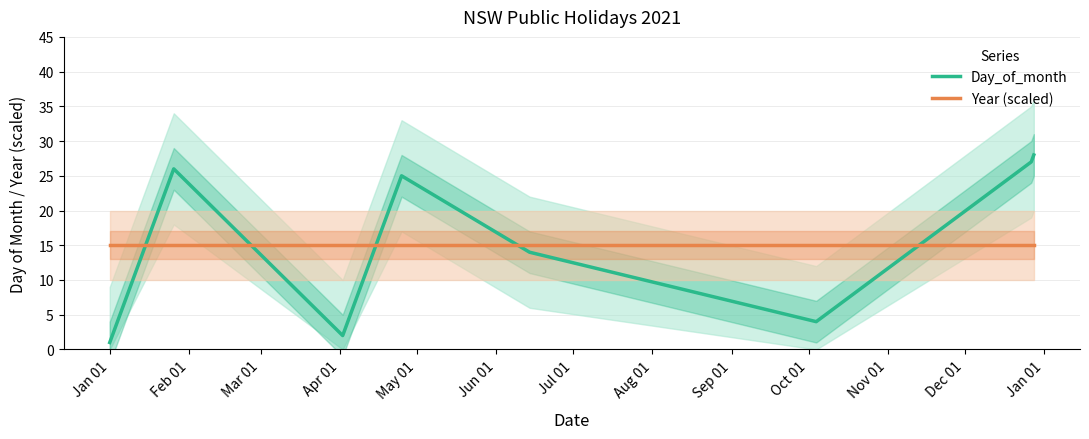

True or false: Day_of_month and Year (scaled) cross at least once.

True